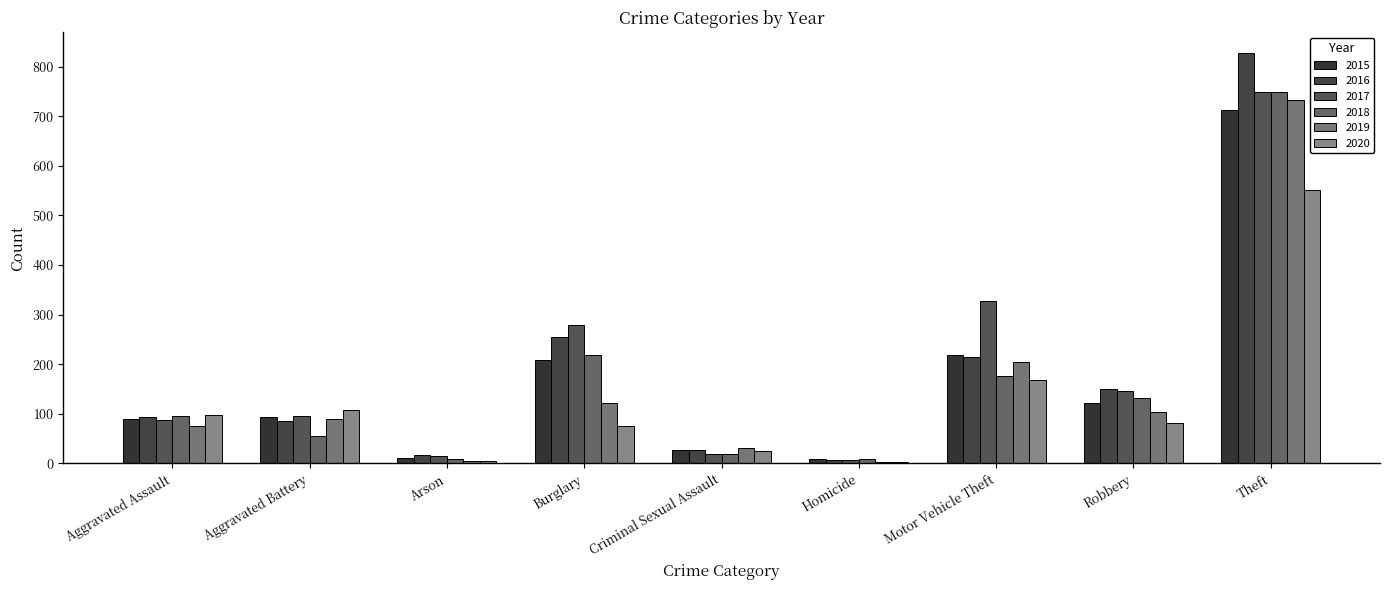

Are the bars grouped side by side (vs. stacked)?

Yes